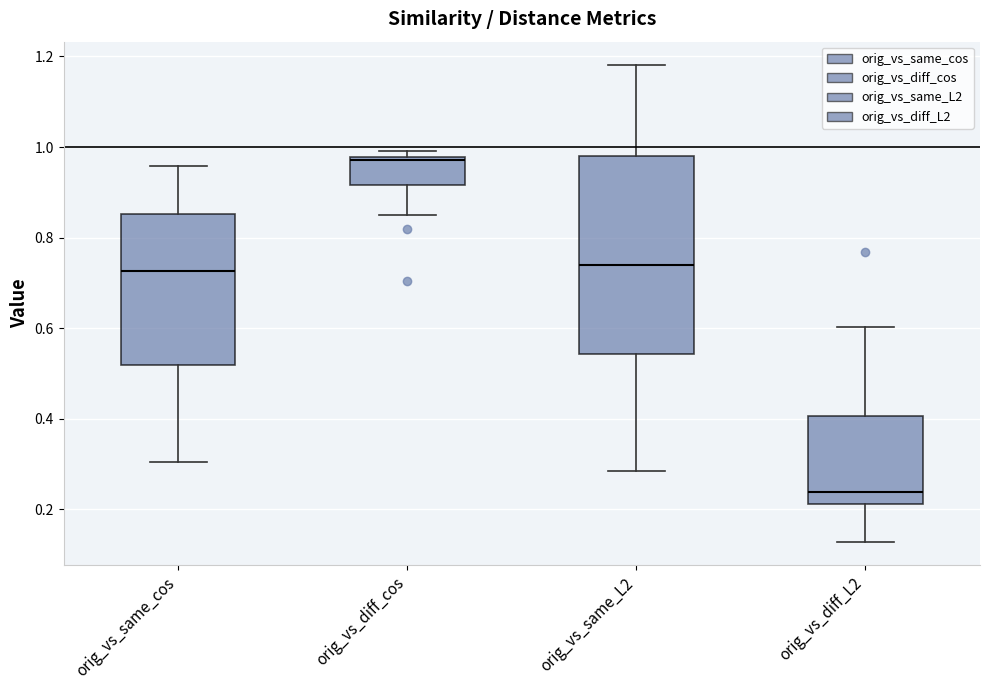

Which box is the tallest, from its lower edge to its upper edge?

orig_vs_same_L2